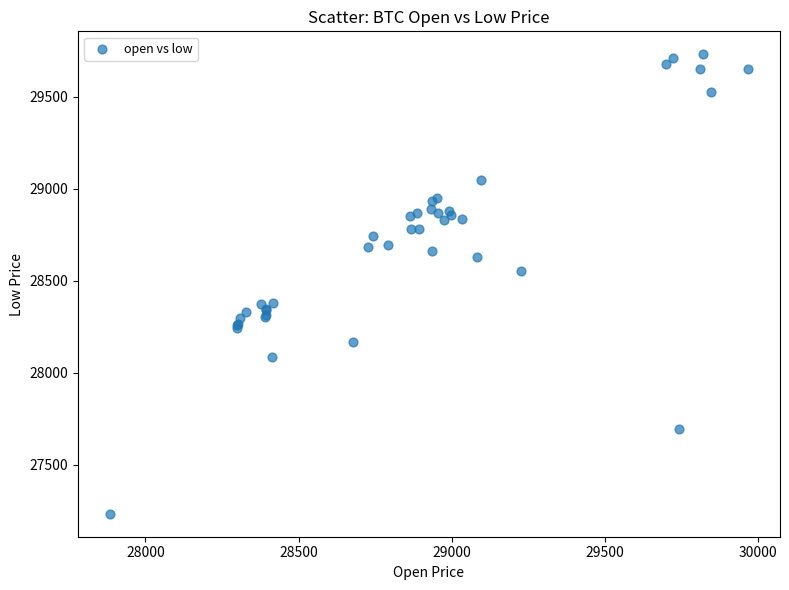

What Y value in the scatter plot is closest to 28483?

28553.7